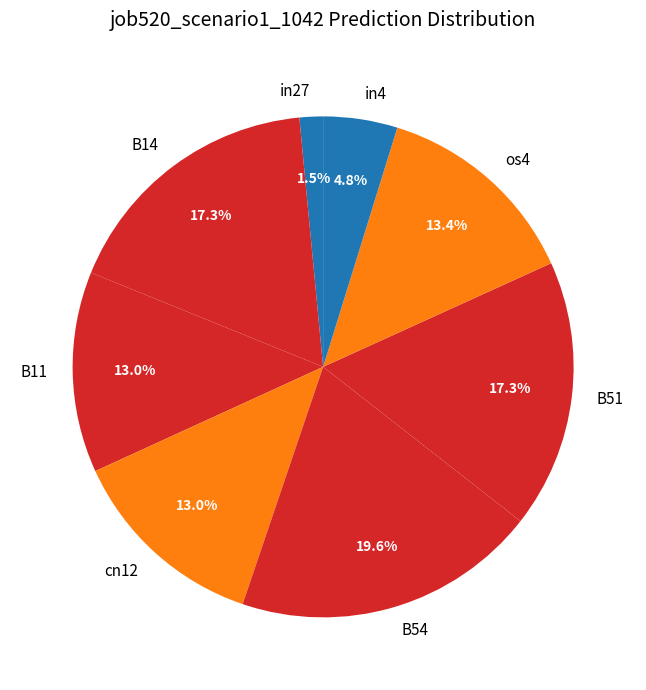

What percentage is the B54 slice, to the nearest percent?

20%